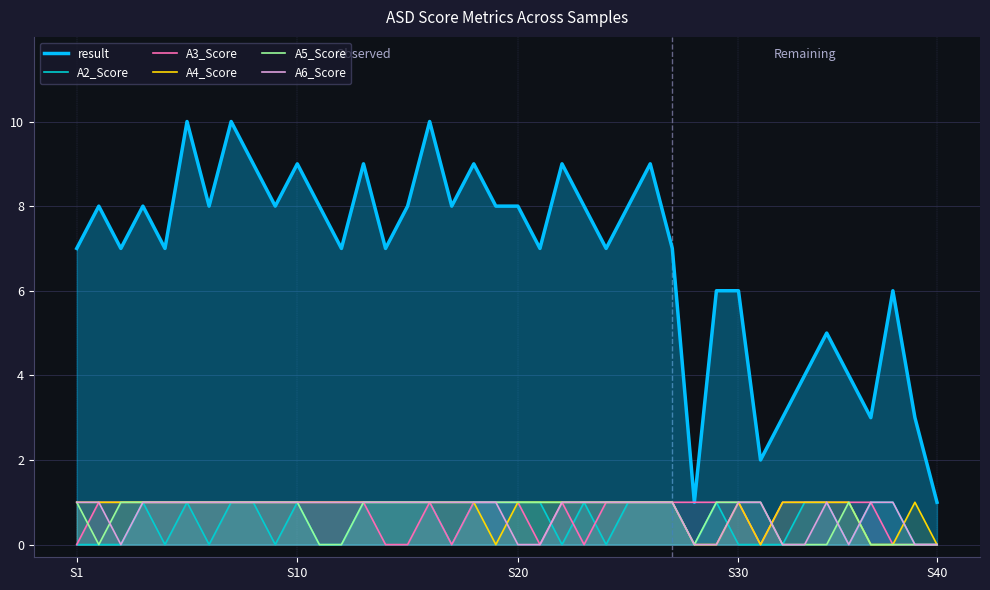

Is it true that A3_Score equals 2 at S30?

False